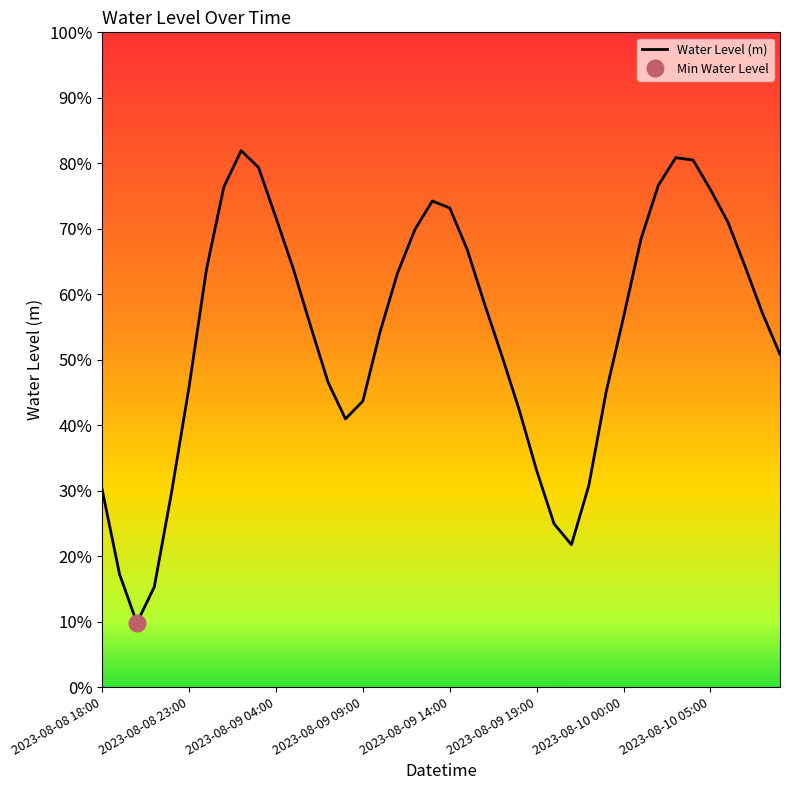

What is the value of the 6th point from the left?

0.5